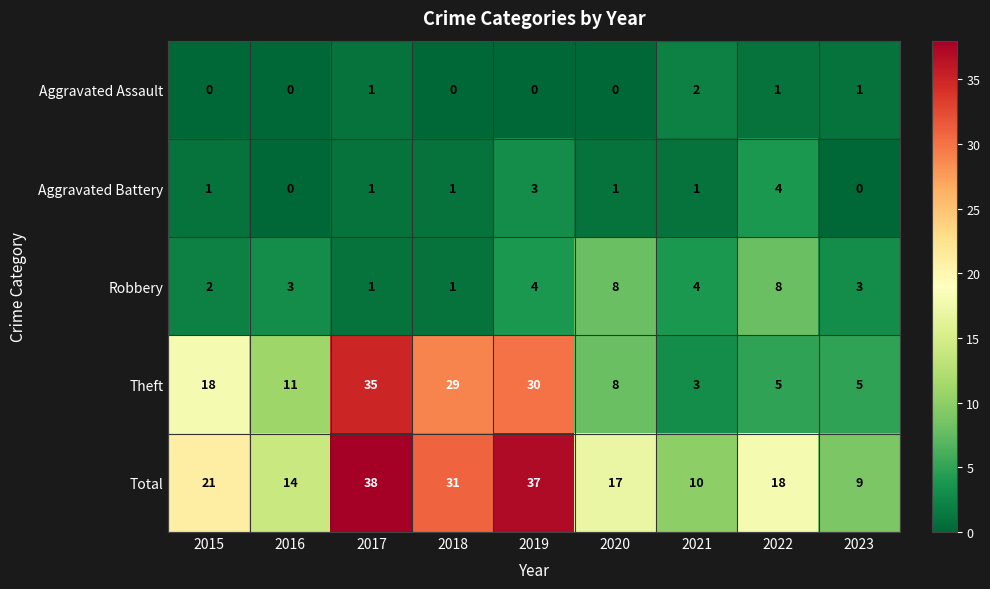

How many categories are shown in the chart?

9